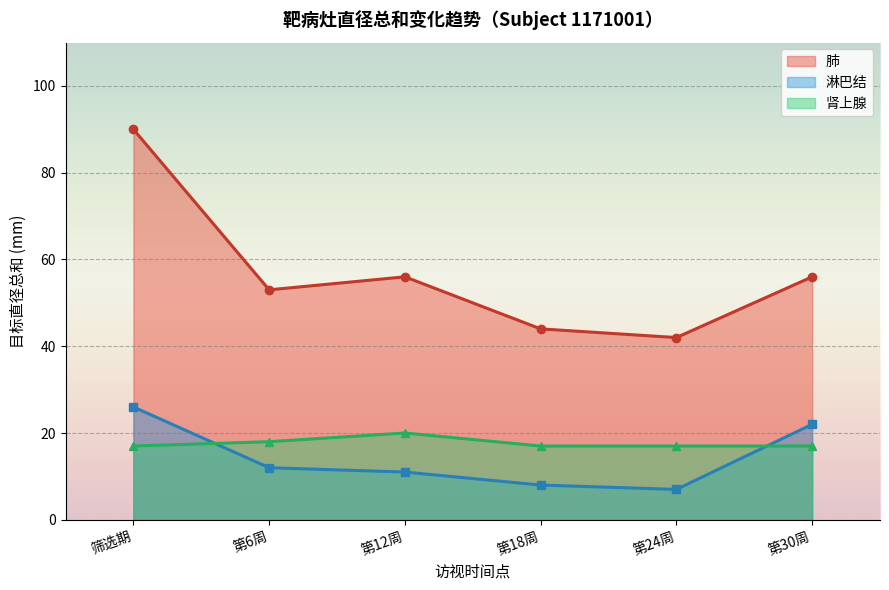

What is the average value of the 淋巴结 series?

14